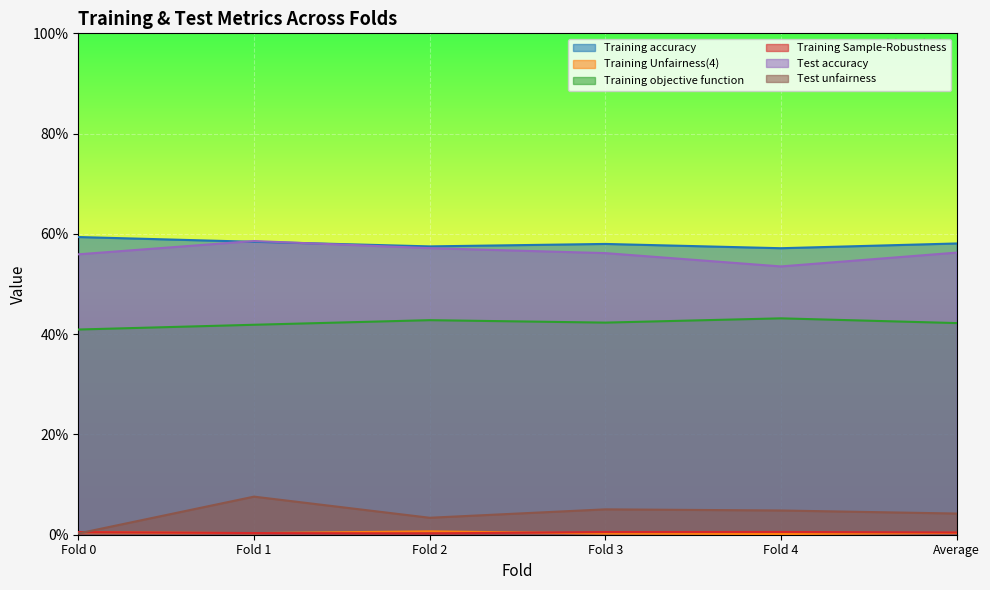

Does the chart display data point markers on the line(s)?

No